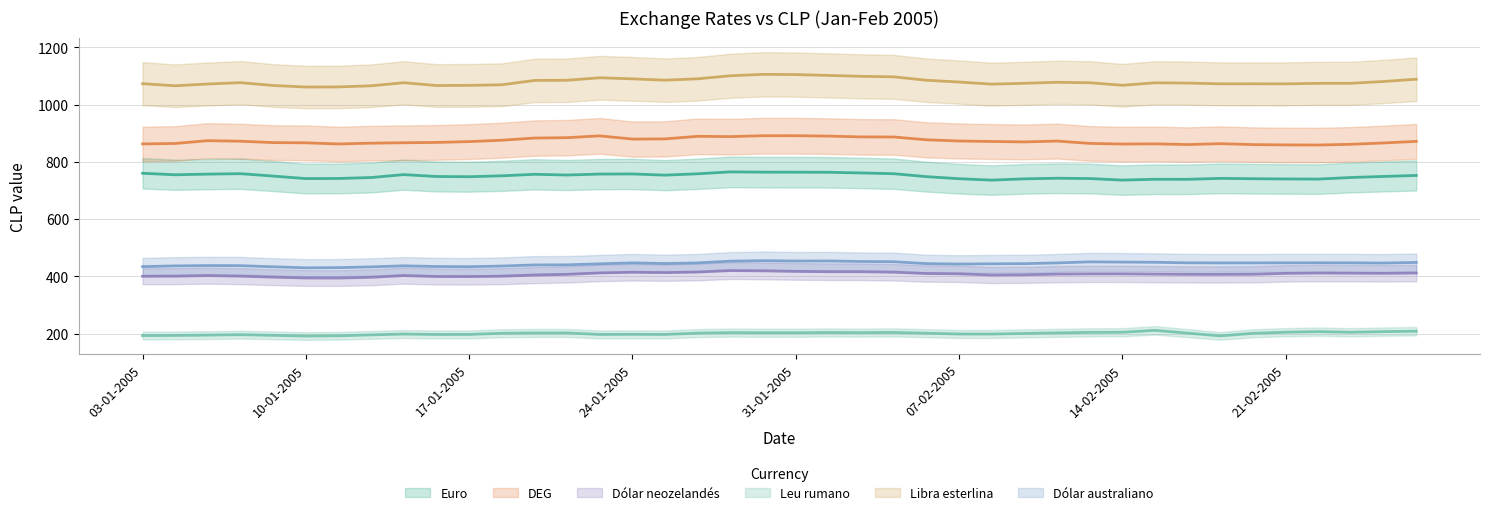

What is the spread (max minus min) of values at 16-02-2005?

874.1